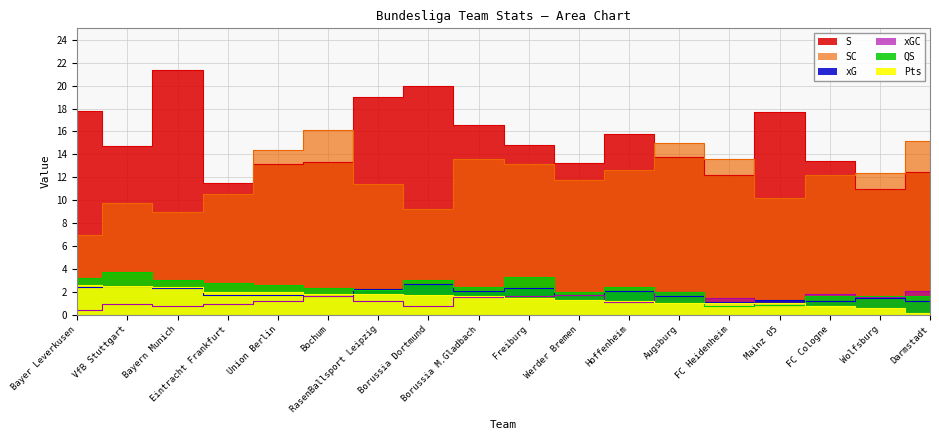

Which series has the widest spread of values?

S